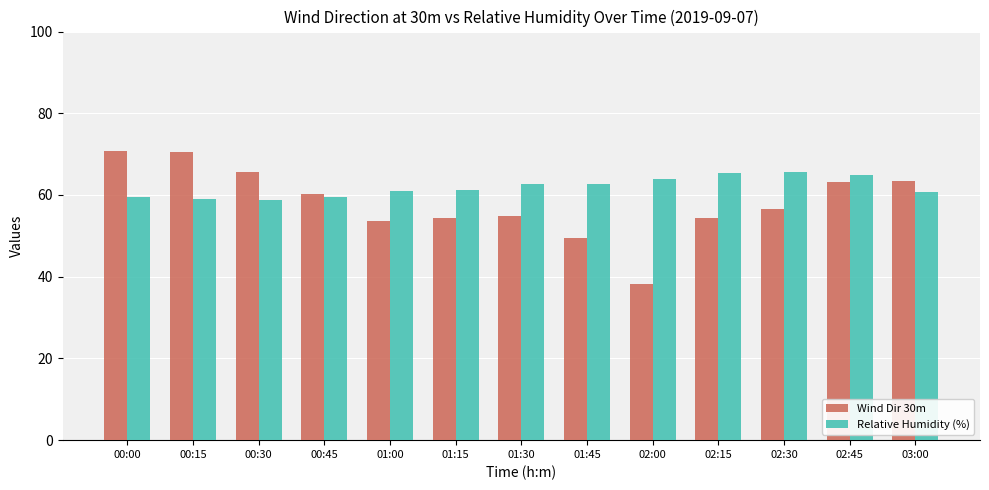

What is the approximate value of Relative Humidity (%) at 01:15?

61.2